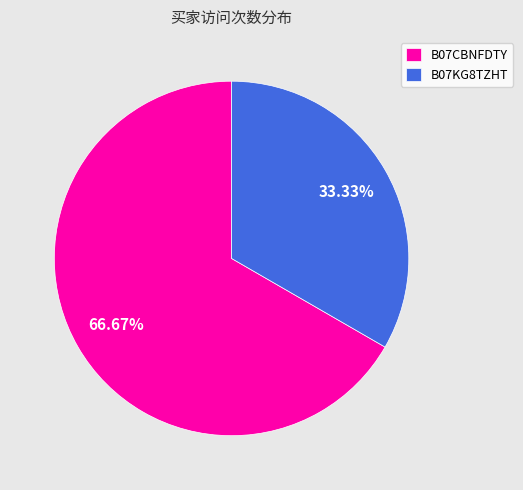

How many slices are in this pie chart?

2